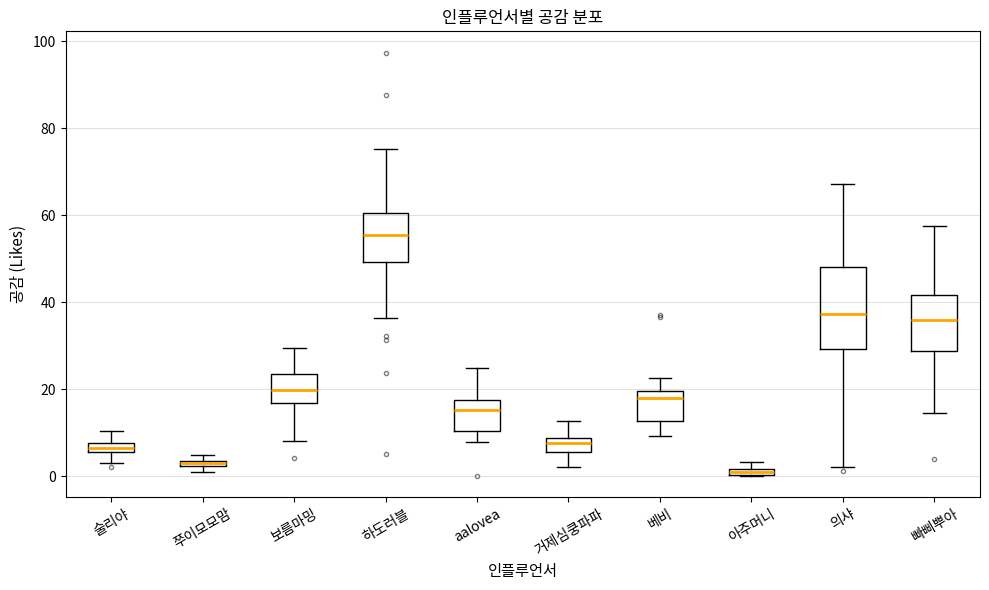

Where is the lower edge of the box for 거제심쿵파파 on the y-axis? The values are not printed on the chart, so give them approximately, as read against the axis.

6